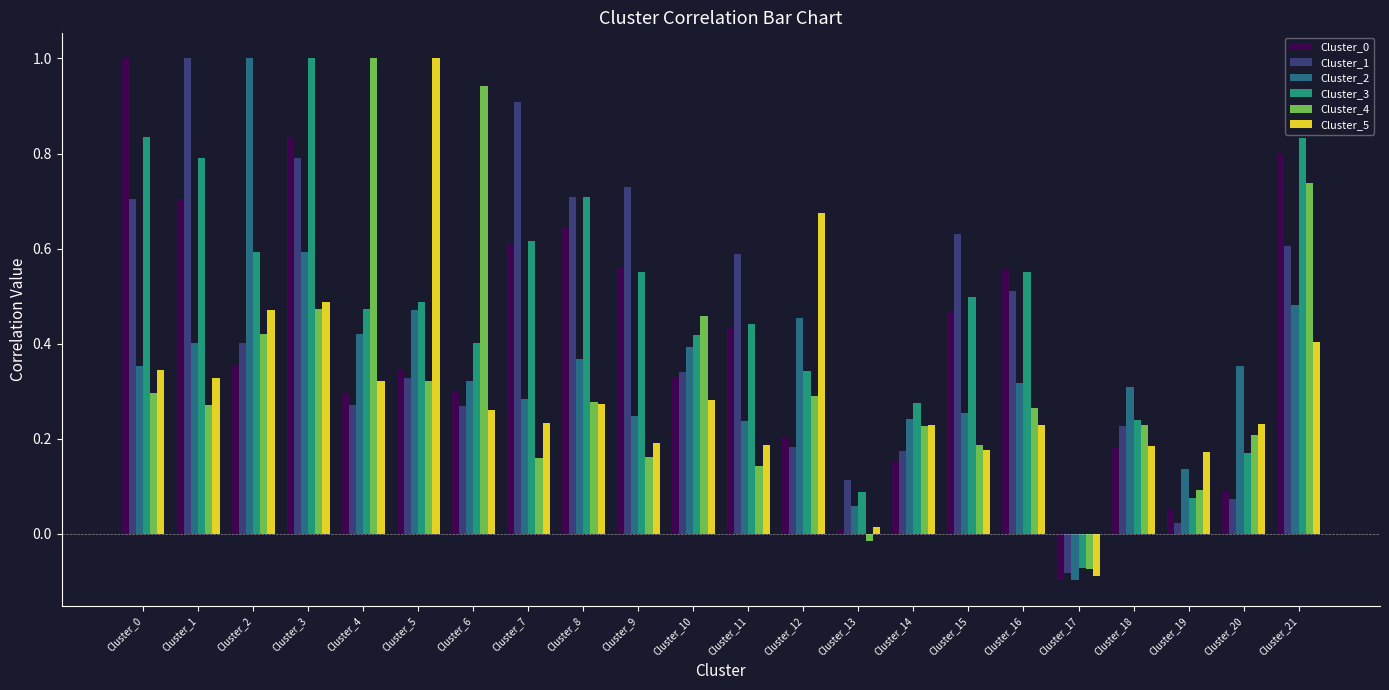

Which label corresponds to the smallest value in the chart?

Cluster_17